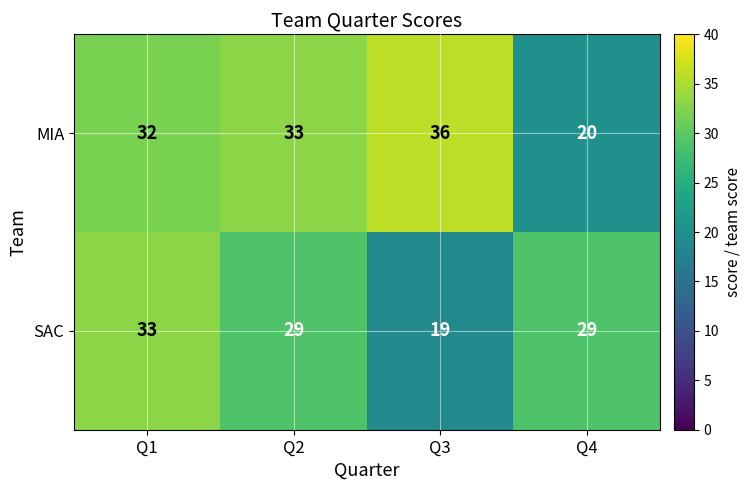

List the series in order of their overall mean, lowest first.

SAC, MIA